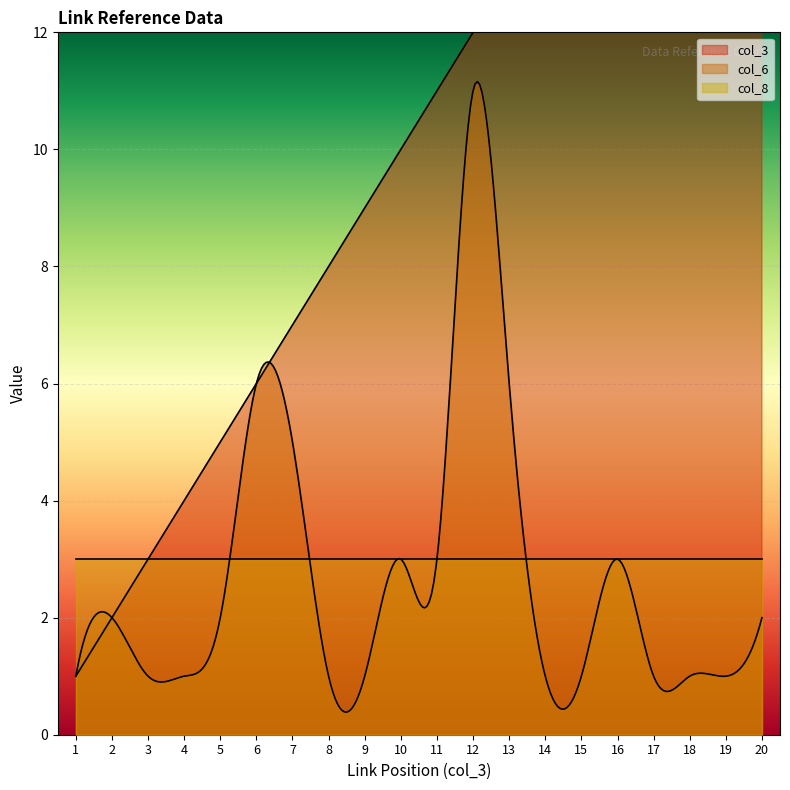

True or false: col_6 has more than 0 interior local peaks.

True